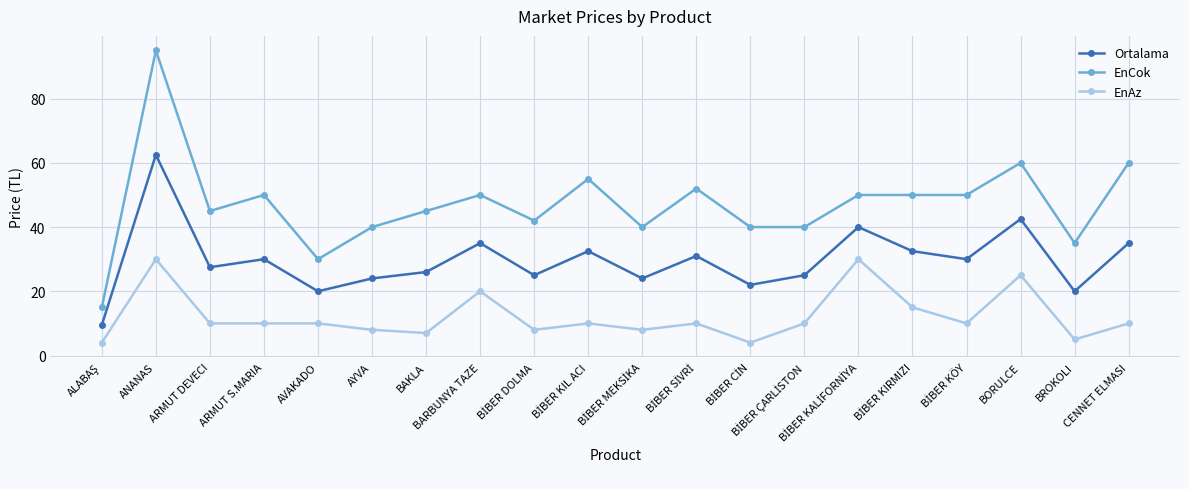

What is the average value of the EnAz series?

12.2